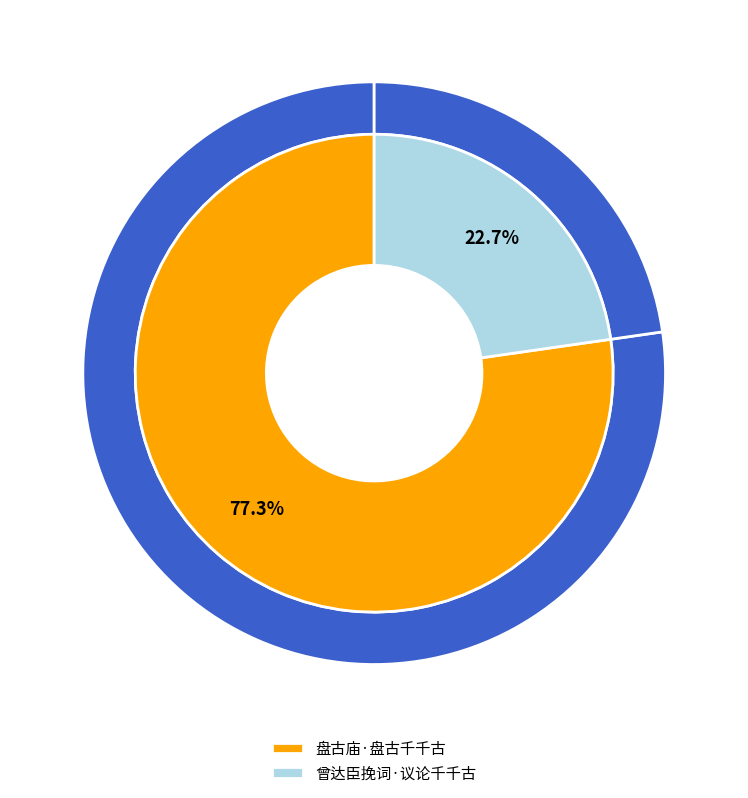

Between 盘古庙·盘古千千古 and 曾达臣挽词·议论千千古, which is larger?

盘古庙·盘古千千古